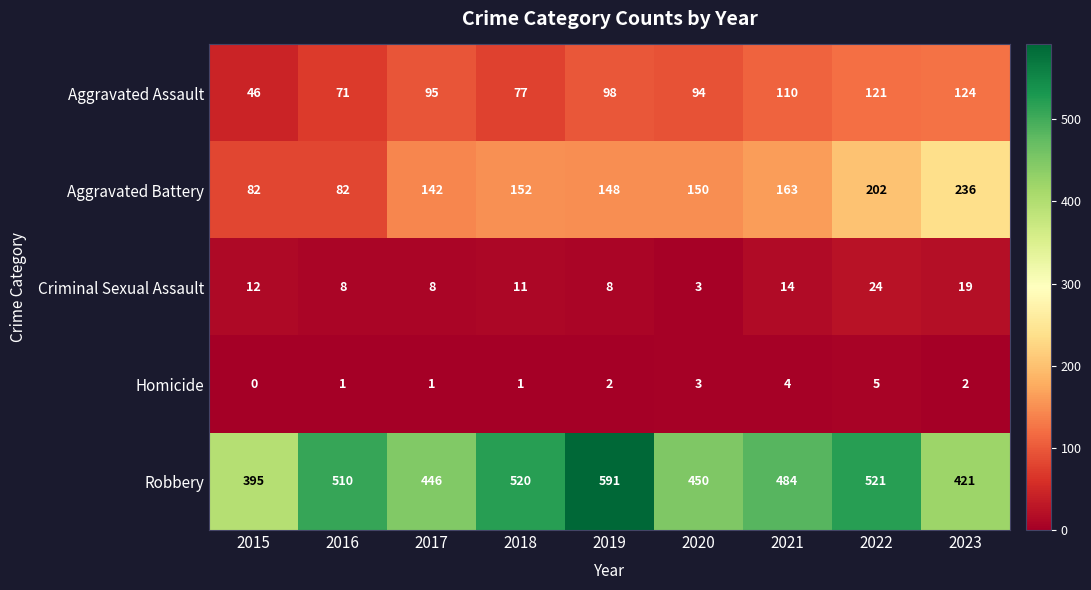

What is the sum of all Robbery values?

4338